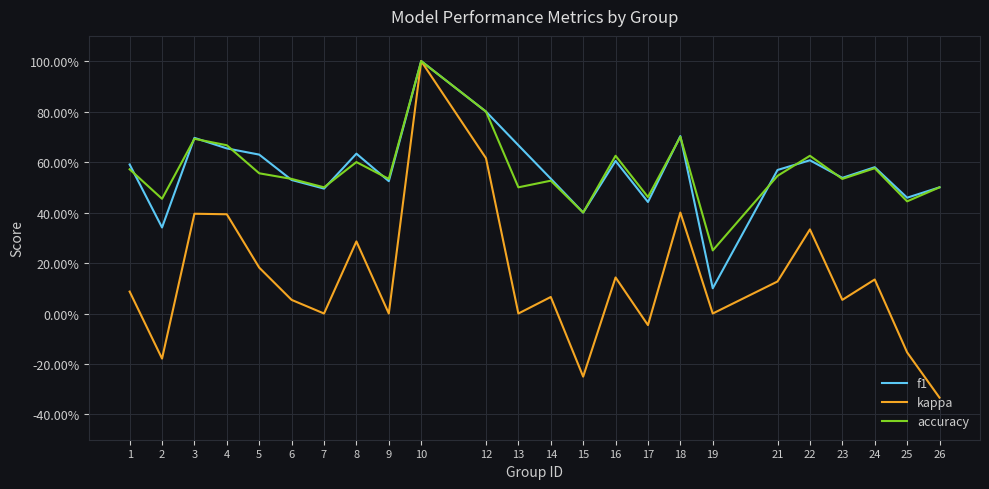

Does the chart display data point markers on the line(s)?

No